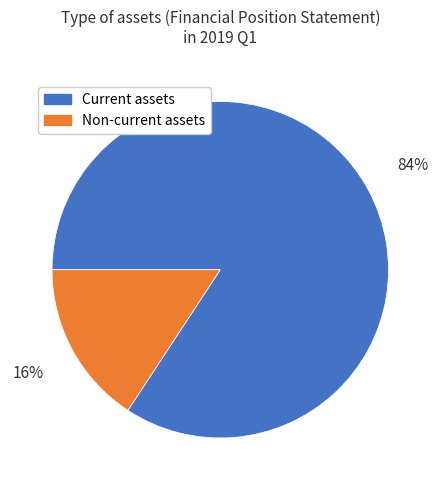

Rank the categories by value from highest to lowest.

Current assets, Non-current assets